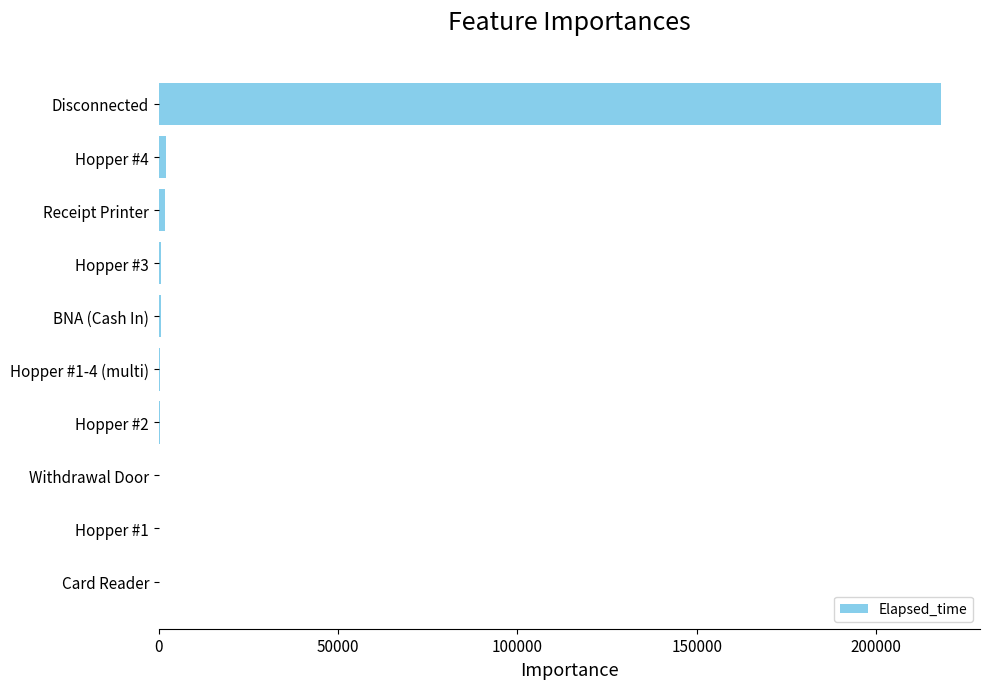

True or false: the data shows 218115 at Disconnected.

True